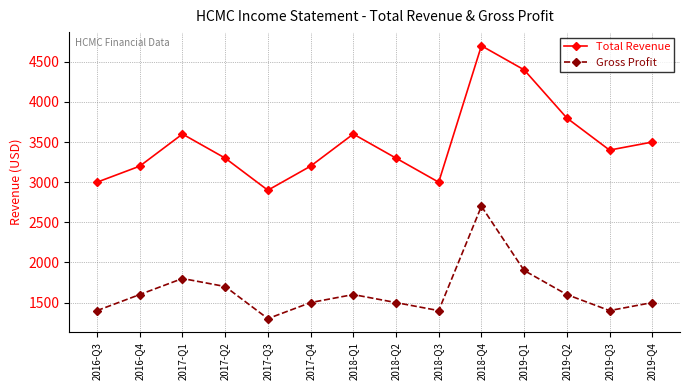

What is the value of the Total Revenue point at the 10th from the left?

4700